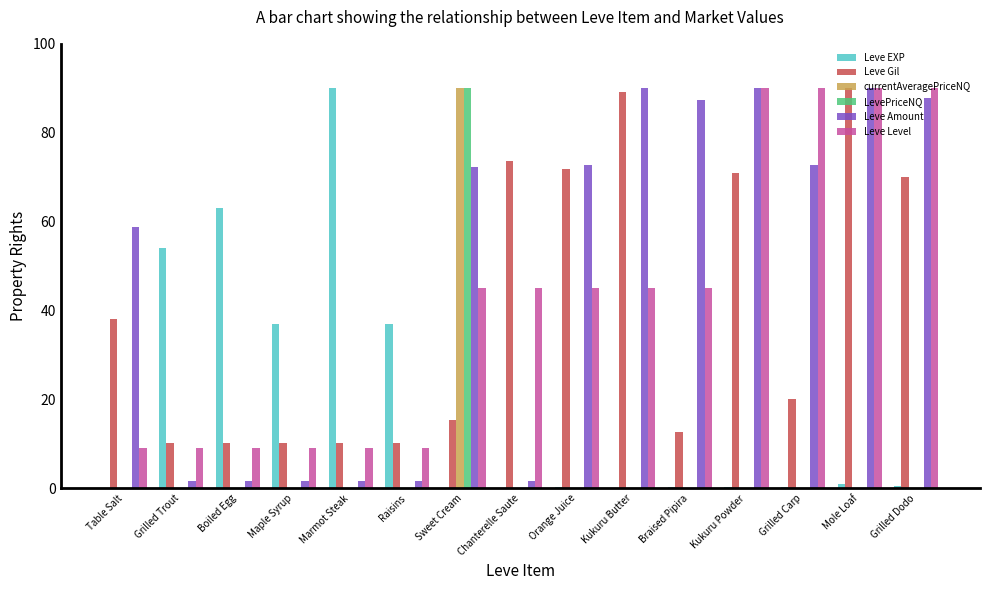

Does the chart contain stacked bars?

No